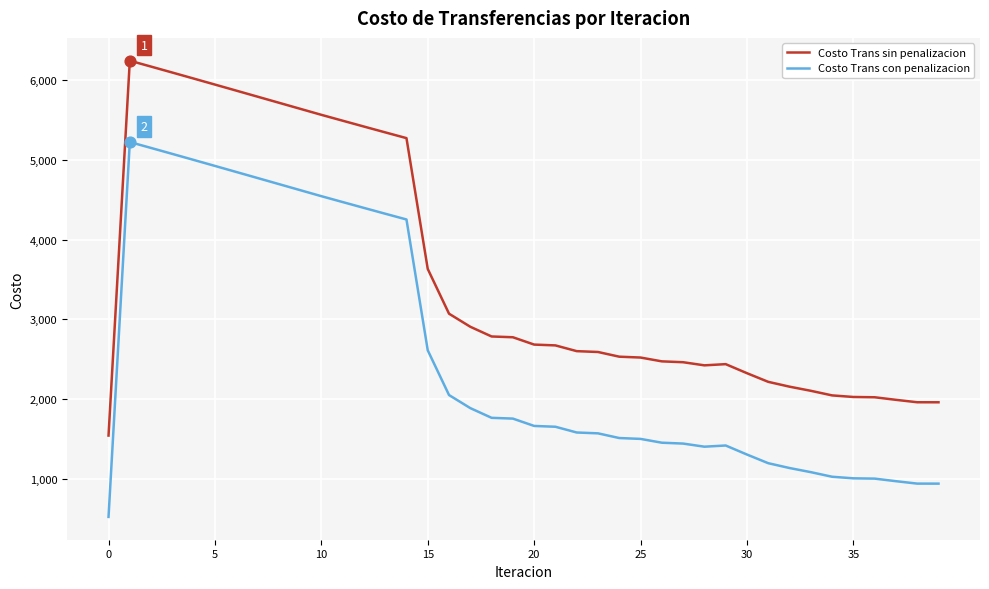

What is the difference between the maximum and minimum values in the Costo Trans con penalizacion series?

4703.0